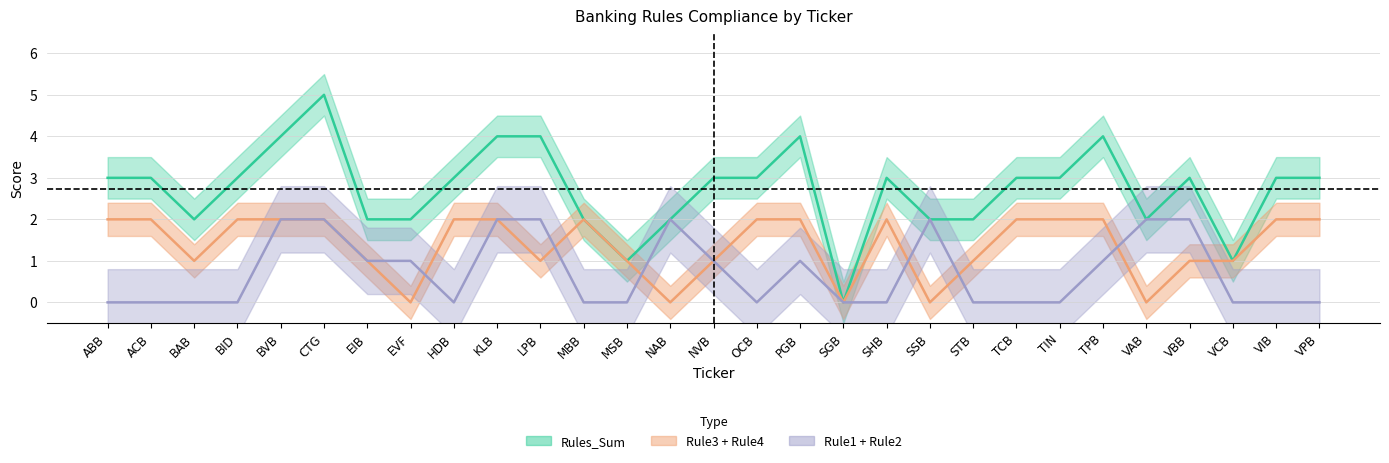

Reading left to right, list all the values displayed in this chart.

Rule1: 0=0	1=0	2=0	3=0	4=1	5=1	6=1	7=1	8=0	9=1	10=1	11=0	12=0	13=1	14=1	15=0	16=1	17=0	18=0	19=1	20=0	21=0	22=0	23=1	24=1	25=1	26=0	27=0	28=0
Rule2: 0=0	1=0	2=0	3=0	4=1	5=1	6=0	7=0	8=0	9=1	10=1	11=0	12=0	13=1	14=0	15=0	16=0	17=0	18=0	19=1	20=0	21=0	22=0	23=0	24=1	25=1	26=0	27=0	28=0
Rule3: 0=1	1=1	2=0	3=1	4=1	5=1	6=0	7=0	8=1	9=1	10=0	11=1	12=0	13=0	14=1	15=1	16=1	17=0	18=1	19=0	20=0	21=1	22=1	23=1	24=0	25=0	26=0	27=1	28=1
Rule4: 0=1	1=1	2=1	3=1	4=1	5=1	6=1	7=0	8=1	9=1	10=1	11=1	12=1	13=0	14=0	15=1	16=1	17=0	18=1	19=0	20=1	21=1	22=1	23=1	24=0	25=1	26=1	27=1	28=1
Rule5: 0=1	1=1	2=1	3=1	4=0	5=1	6=0	7=1	8=1	9=0	10=1	11=0	12=0	13=0	14=1	15=1	16=1	17=0	18=1	19=0	20=1	21=1	22=1	23=1	24=0	25=0	26=0	27=1	28=1
Rules_Sum: 0=3	1=3	2=2	3=3	4=4	5=5	6=2	7=2	8=3	9=4	10=4	11=2	12=1	13=2	14=3	15=3	16=4	17=0	18=3	19=2	20=2	21=3	22=3	23=4	24=2	25=3	26=1	27=3	28=3